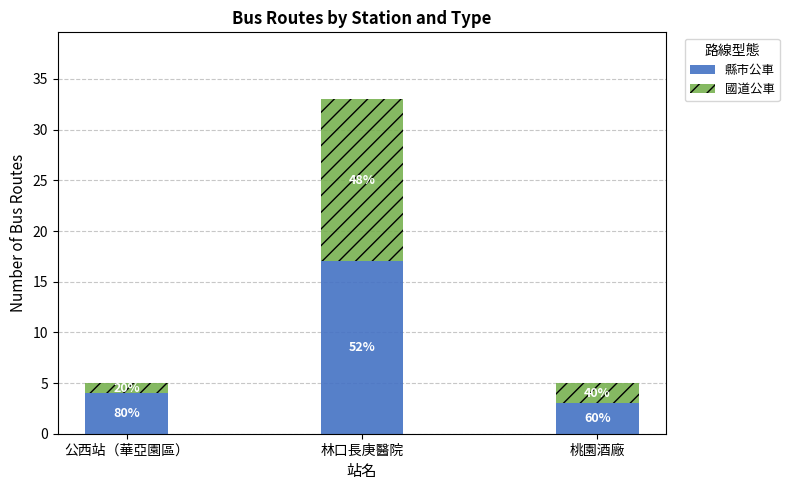

The 國道公車 series shows 16 at 林口長庚醫院. True or false?

True